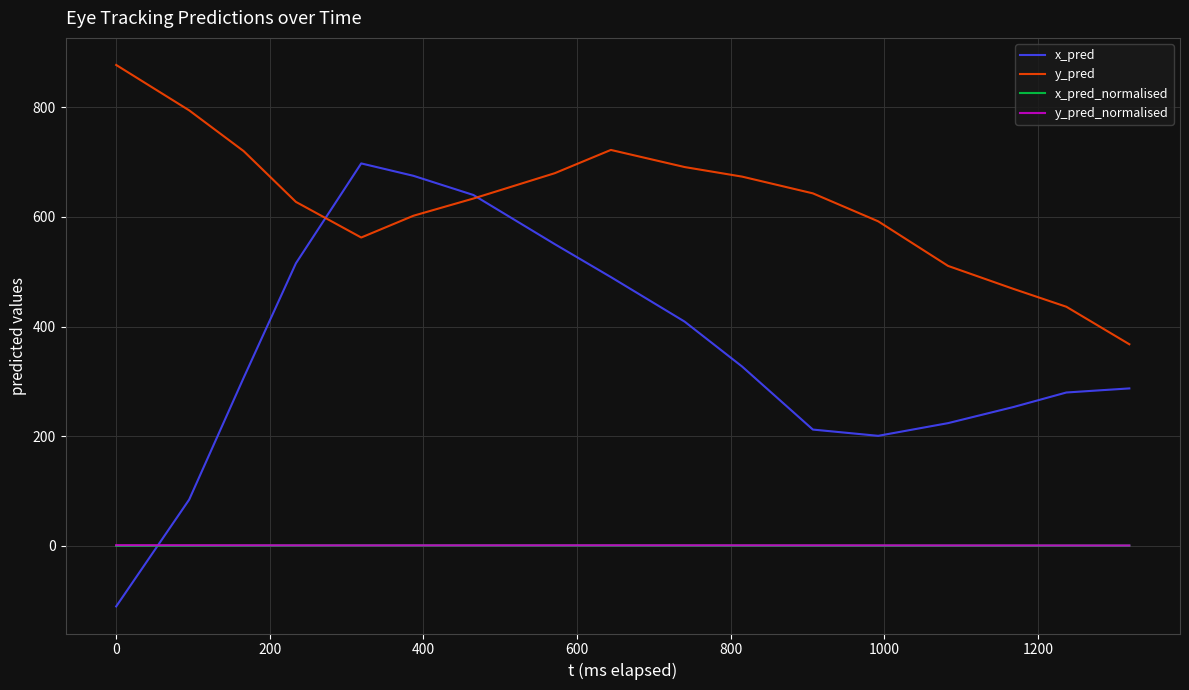

What is the maximum value for x_pred?

697.8